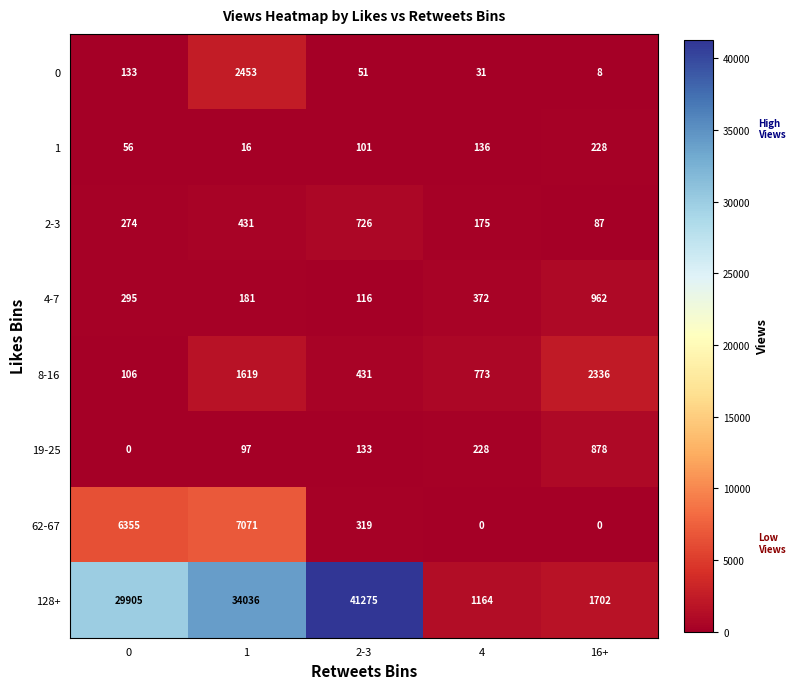

Rank the series at 1 from lowest to highest value.

1, 19-25, 4-7, 2-3, 8-16, 0, 62-67, 128+